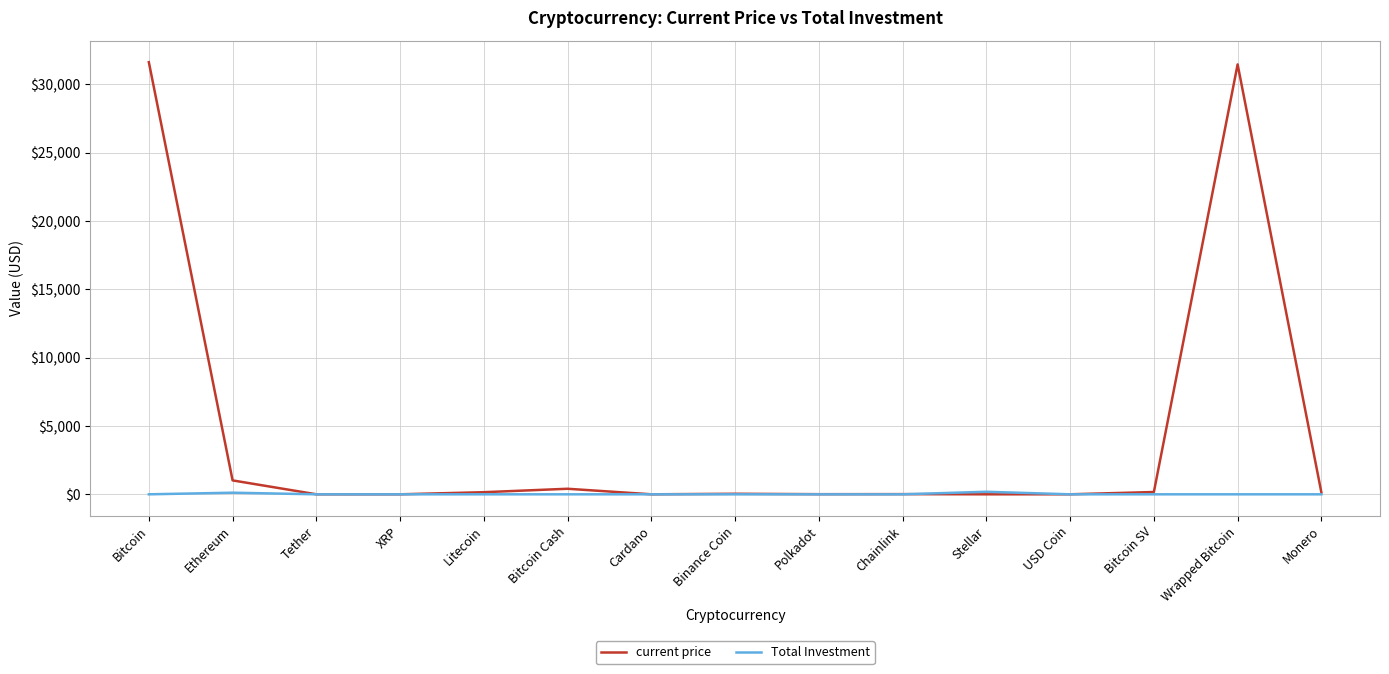

List the series in order of their peak value, highest first.

current price, Total Investment